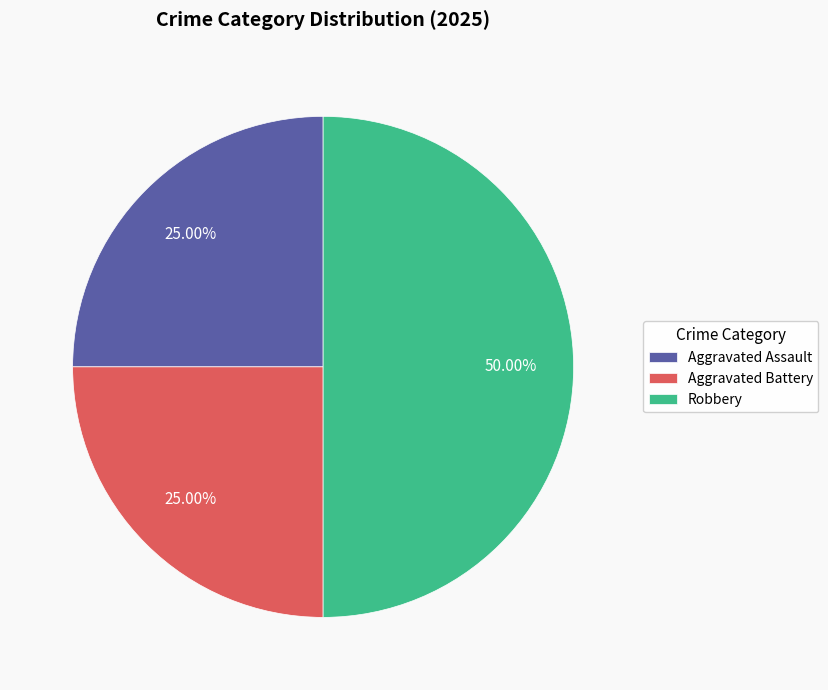

Is it true that Robbery is 63% of the pie?

False